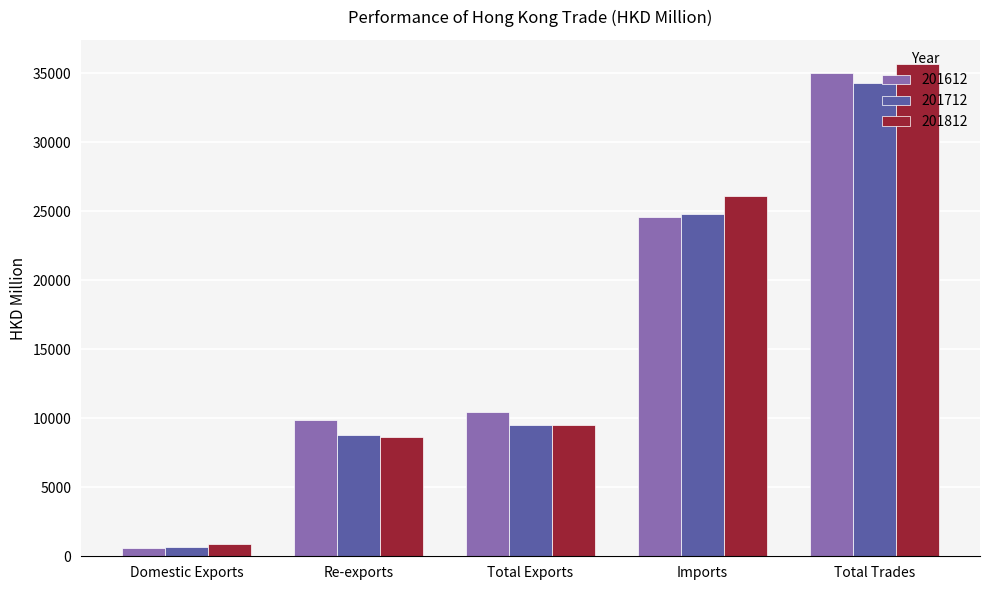

What is the difference between the second highest and second lowest values in the 201712 series?

16029.5